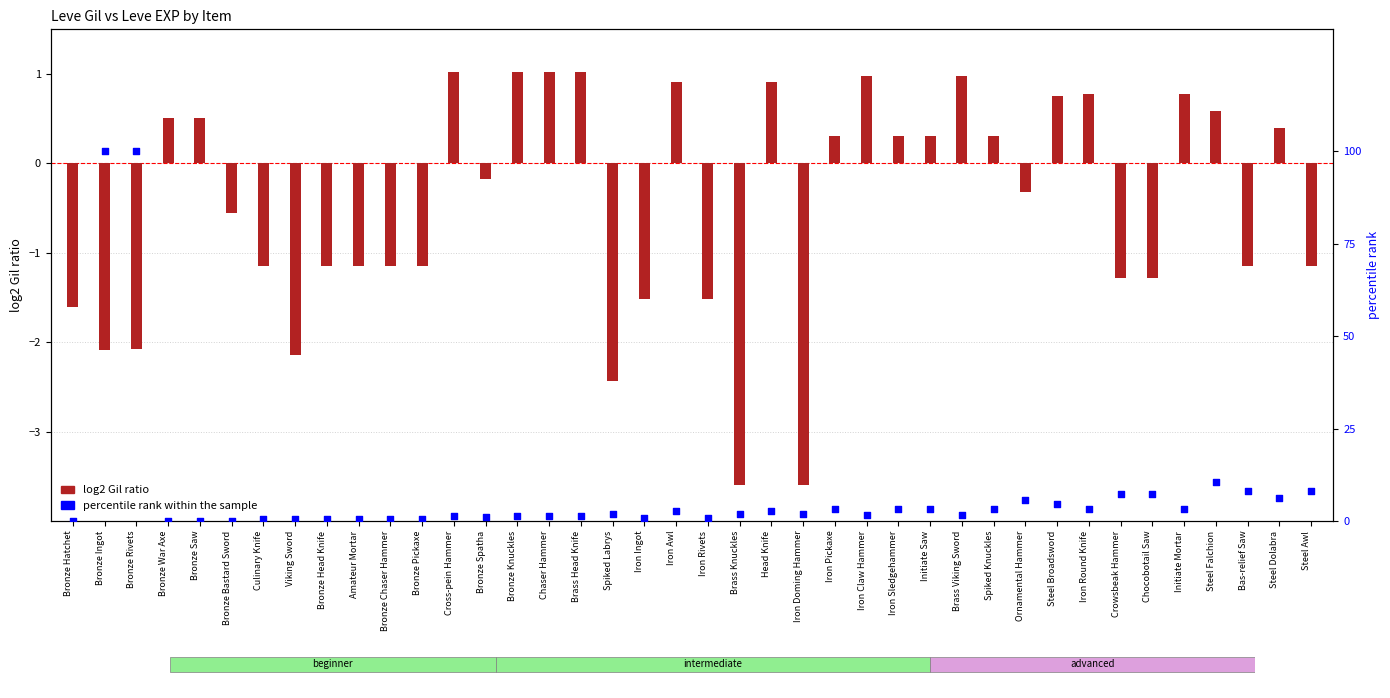

At which category is the sum across all series the highest?

Bronze Rivets